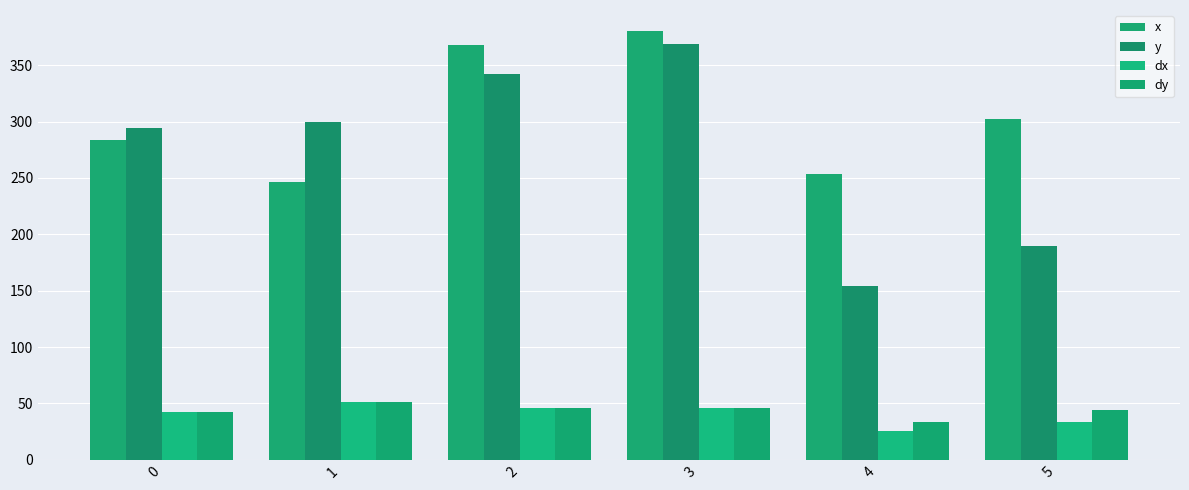

Where is dx nearest to the value 38?

5